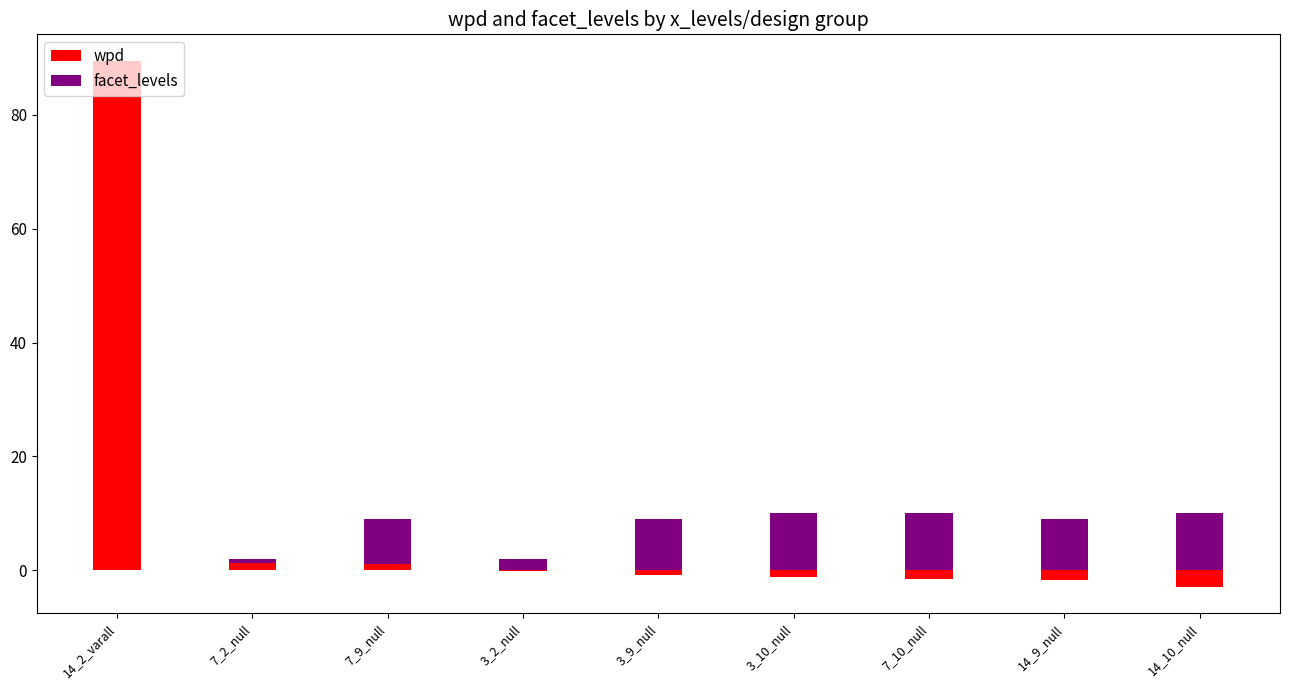

What is the maximum value shown in the chart?

89.5